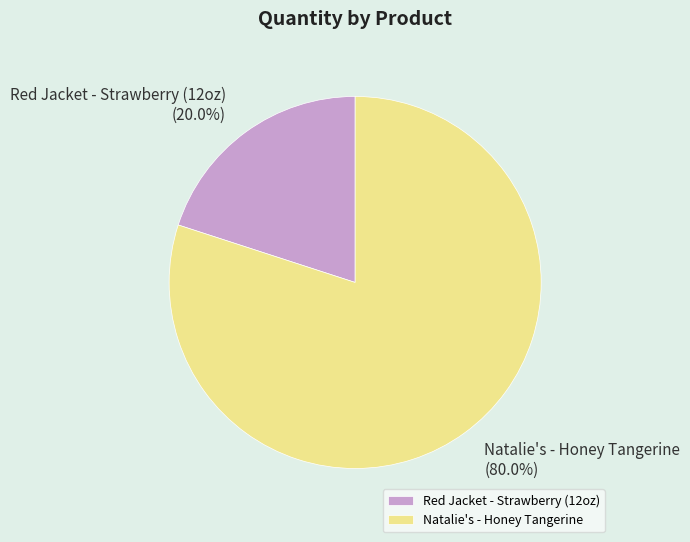

True or false: Red Jacket - Strawberry (12oz) accounts for 29% of the total.

False